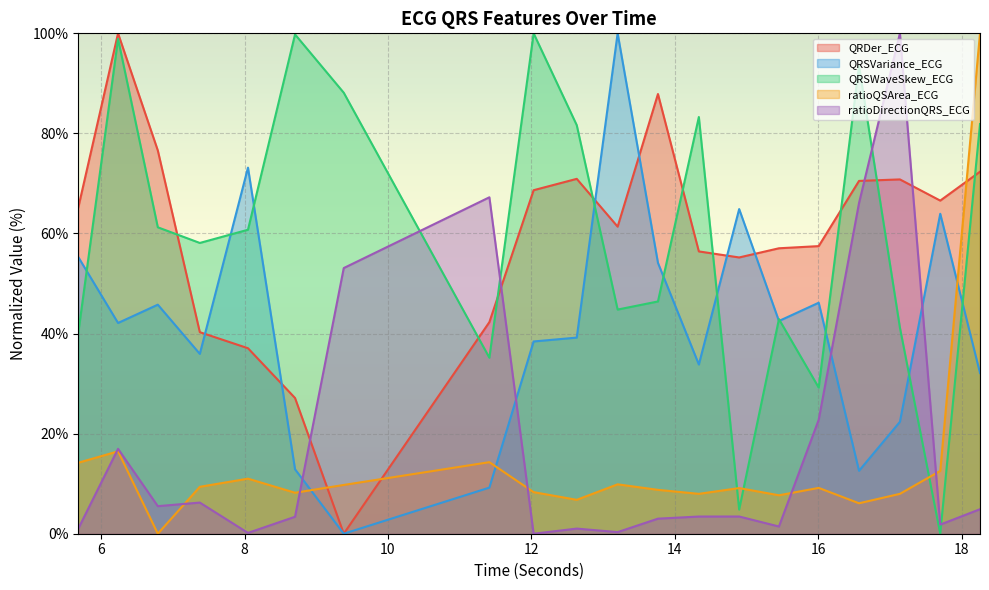

What is the average value of the ratioQSArea_ECG series?

13.9